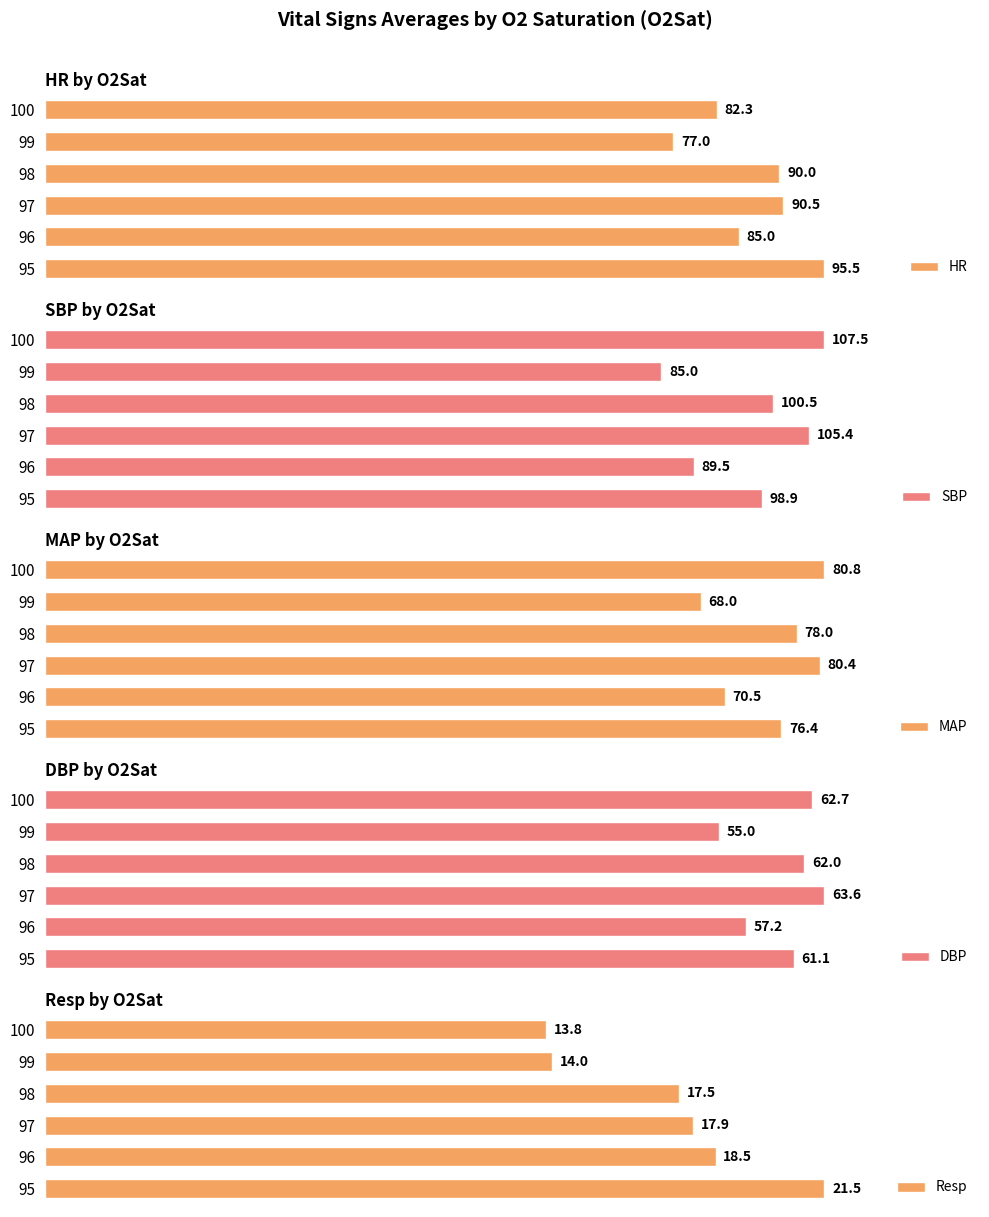

What is the value of the DBP bar at the 1st from the left?

61.1